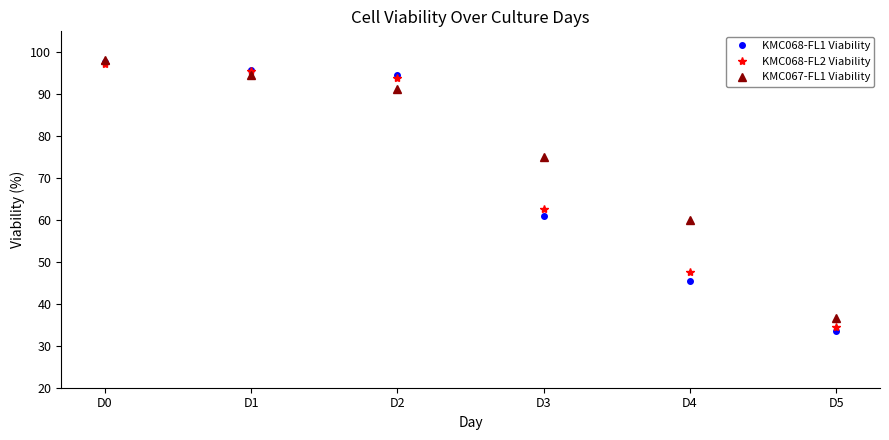

True or false: KMC068-FL1 Viability and KMC067-FL1 Viability cross at least once.

True